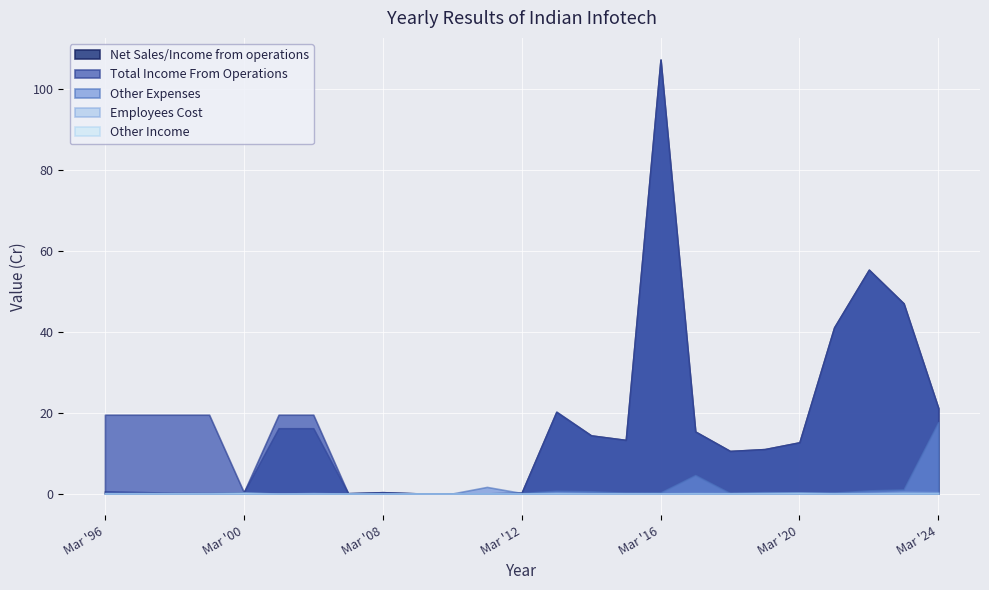

Reading left to right, list all the values displayed in this chart.

Net Sales/Income from operations: 0.6	0.4	0.2	0.1	0.3	16.2	16.2	0.1	0.3	0.1	0.1	0.1	0.2	20.2	14.4	13.3	107.4	15.4	10.6	11.0	12.7	41.1	55.4	47.1	21.1
Total Income From Operations: 19.5	19.5	19.5	19.5	0.3	19.5	19.5	0.1	0.3	0.1	0.1	0.1	0.2	20.3	14.4	13.3	107.4	15.4	10.6	11.0	12.7	41.1	55.4	47.1	21.1
Other Expenses: 0.1	0.1	0.0	0.1	0.2	0.0	0.1	0.0	0.0	0.0	0.0	1.7	0.1	0.7	0.6	0.2	0.3	4.6	0.1	0.4	0.3	0.2	0.8	1.0	17.7
Employees Cost: 0.1	0.1	0.1	0.1	0.1	0.0	0.1	0.0	0.1	0.1	0.1	0.0	0.0	0.3	0.1	0.1	0.1	0.2	0.1	0.2	0.2	0.2	0.2	0.5	0.4
Other Income: 0.1	0.1	0.1	0.1	0.3	0.0	0.0	0.0	0.0	0.1	0.0	0.1	0.1	0.1	0.1	0.1	0.1	0.1	0.1	0.1	0.2	0.1	0.1	0.1	0.1